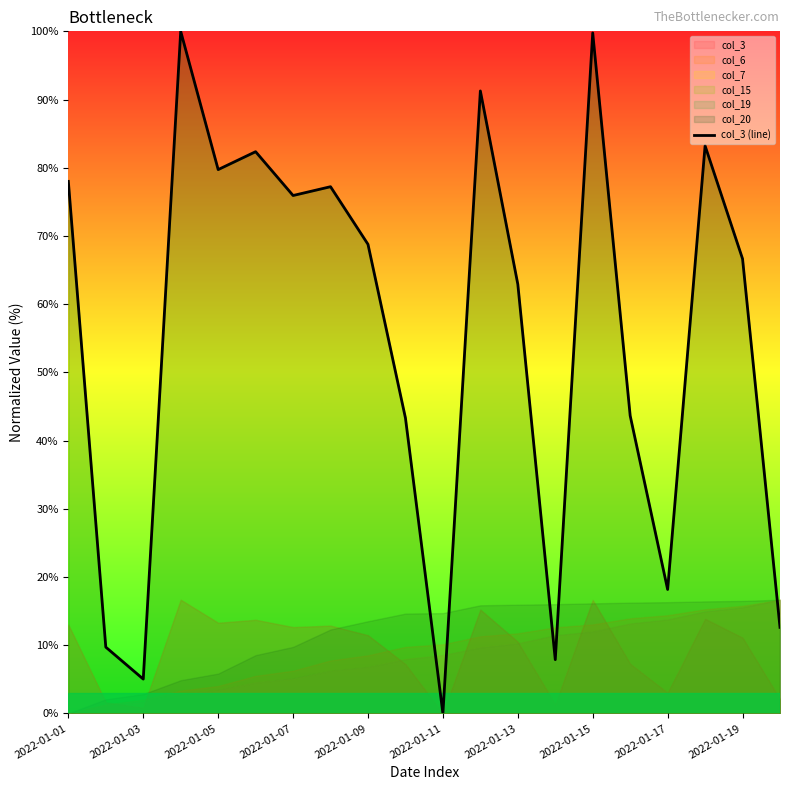

What is the highest value of the col_3 (line) series?

100.0